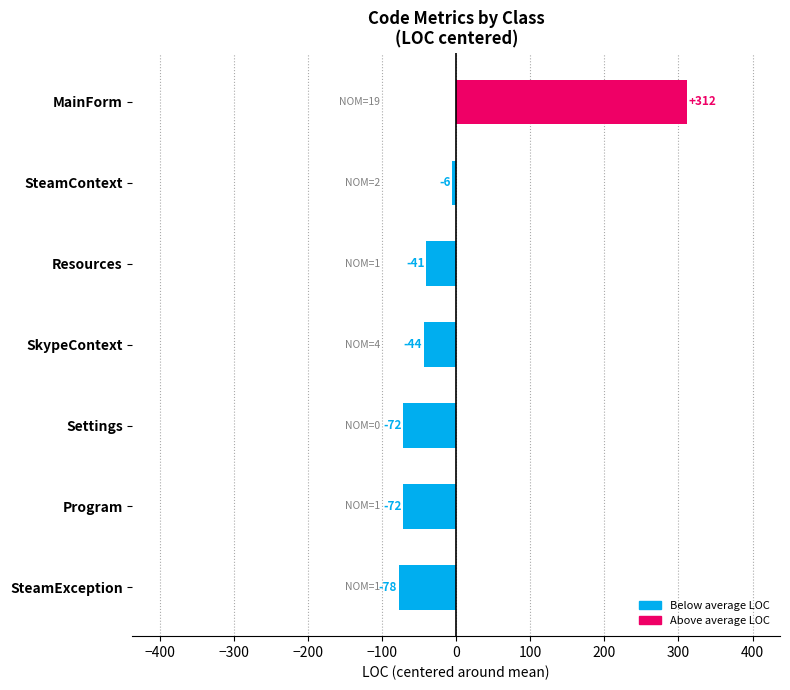

What is the approximate value at Settings?

-71.9